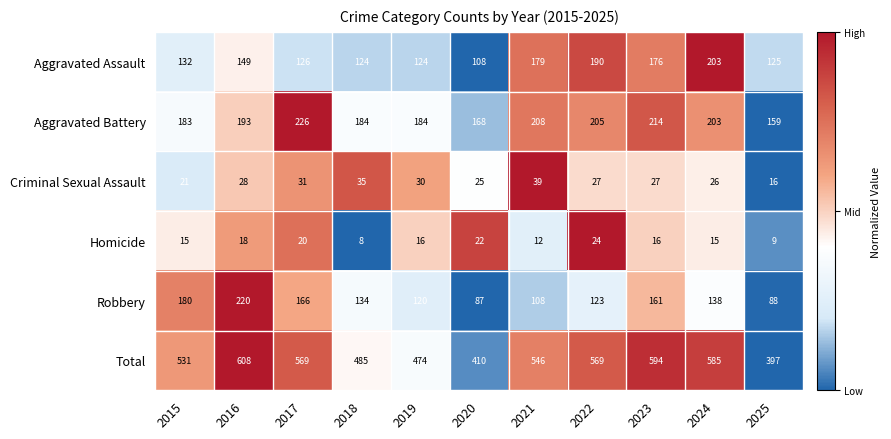

How many categories are shown in the chart?

11